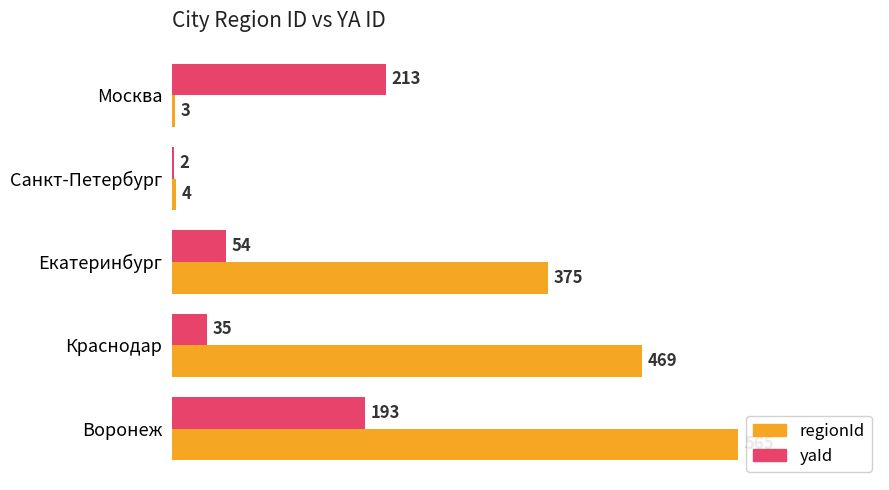

What is the average value of the regionId series?

283